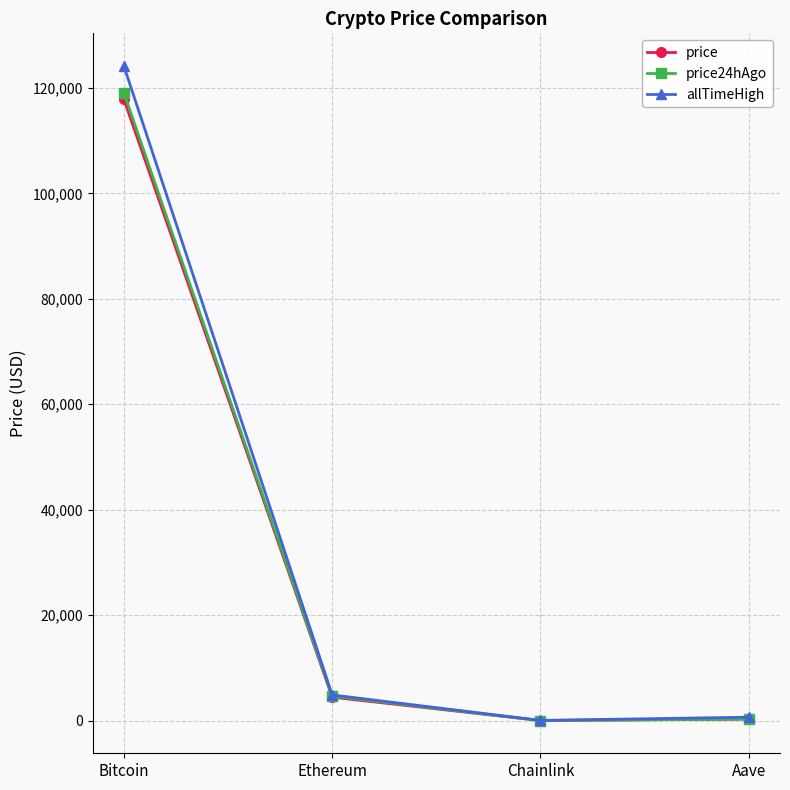

What is the difference between the price24hAgo values at Bitcoin and Ethereum?

114389.0